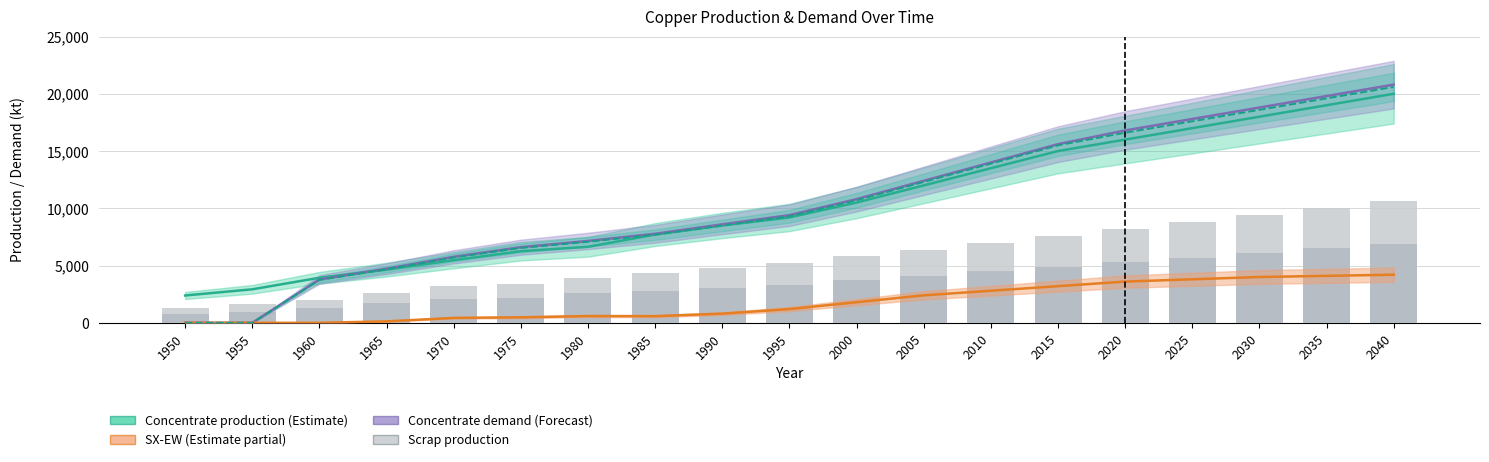

The value of Direct melt scrap at 1955 is 981.9. True or false?

True